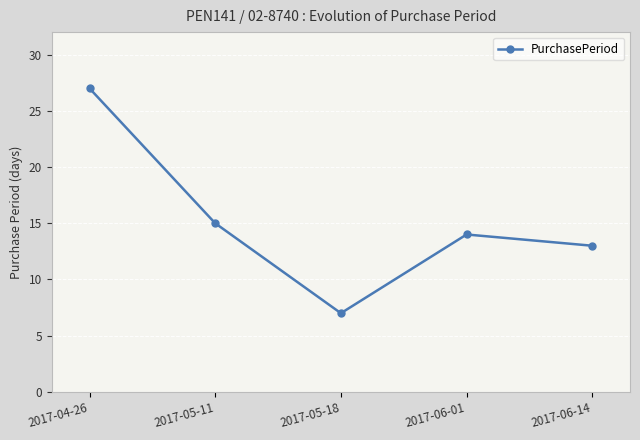

What is the average value?

15